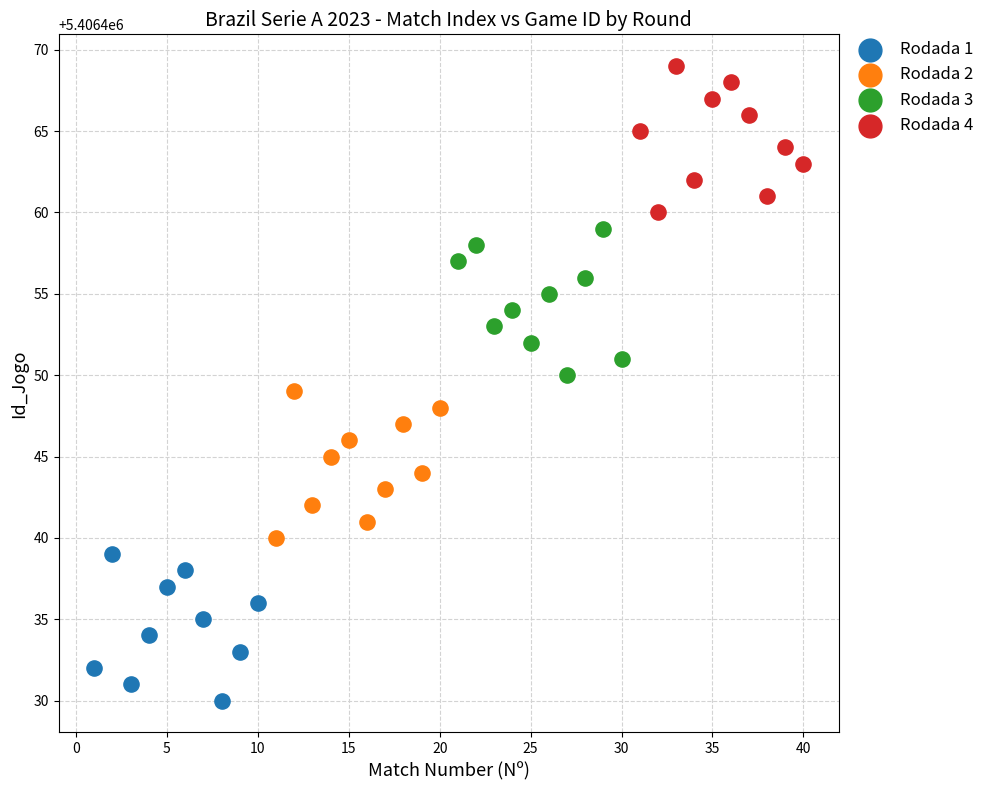

Which series reaches the minimum Y coordinate?

Rodada 1